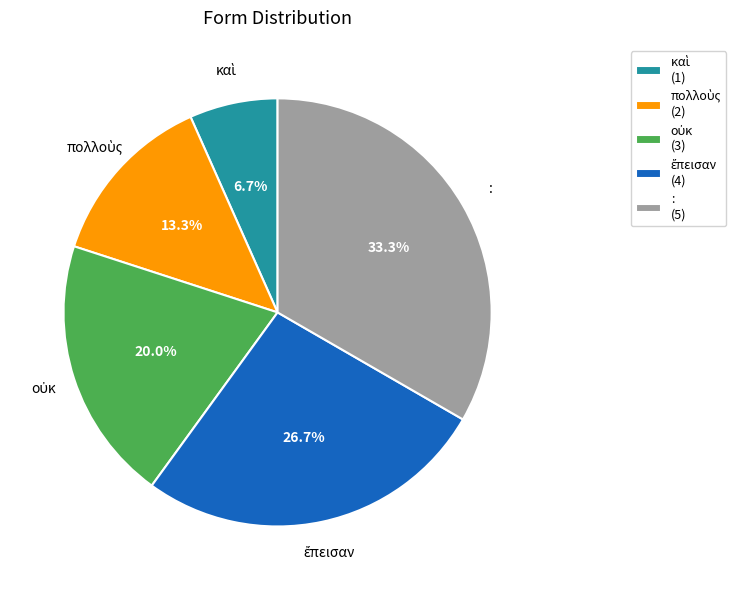

Which slice is the largest?

: